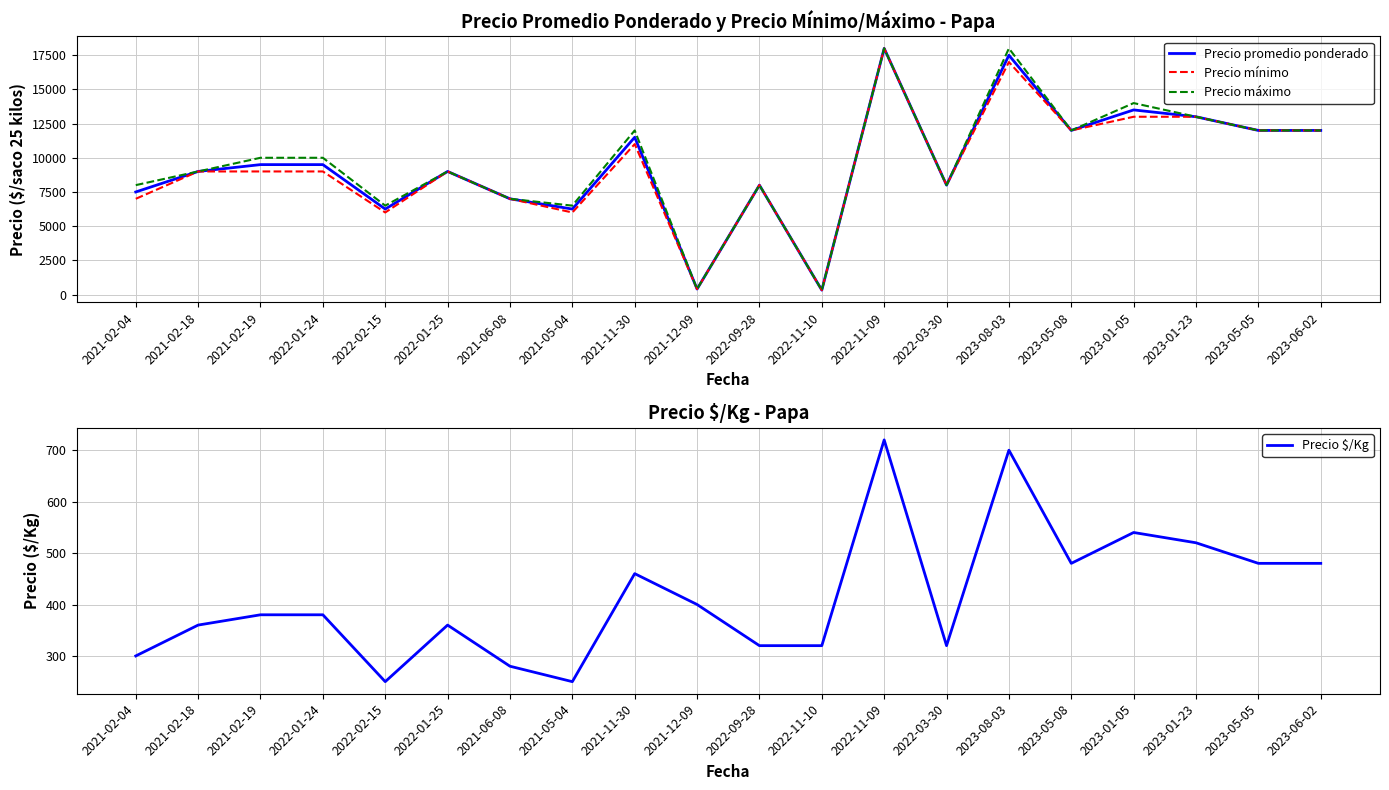

Does the chart display data point markers on the line(s)?

No